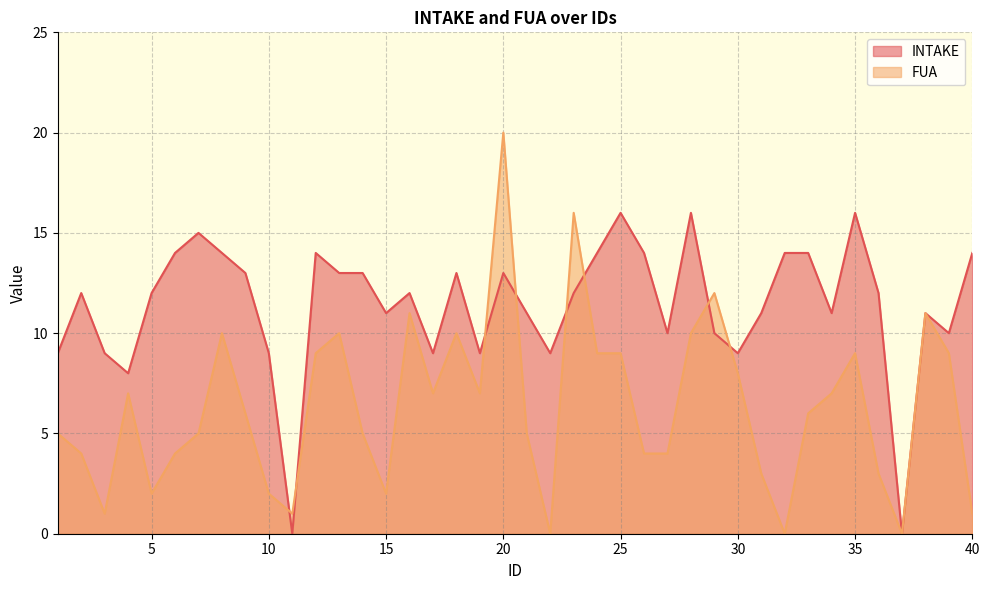

At which category does FUA reach its first local valley?

3